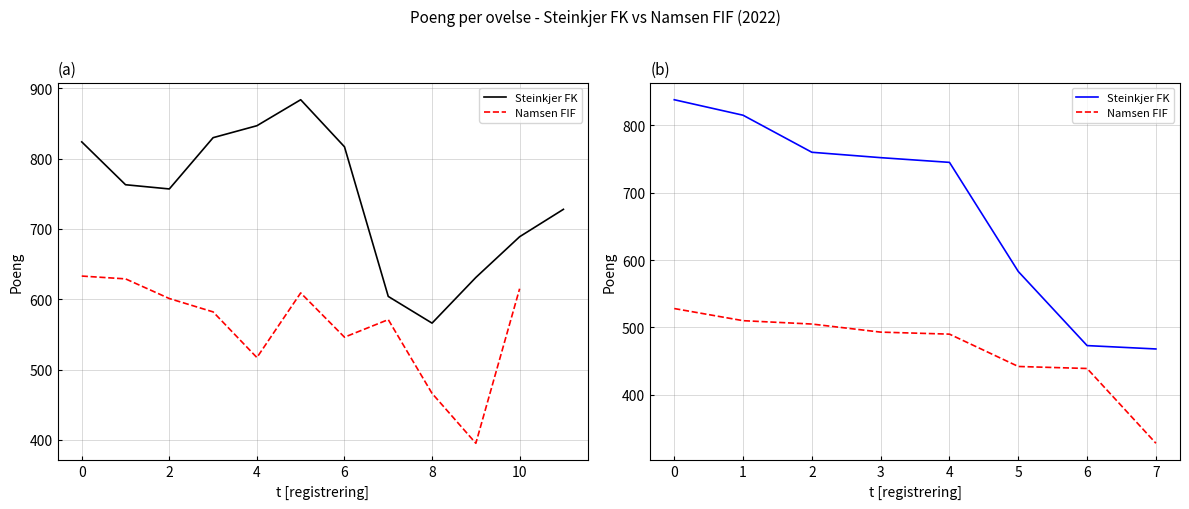

True or false: Steinkjer FK and Namsen FIF cross at least once.

False